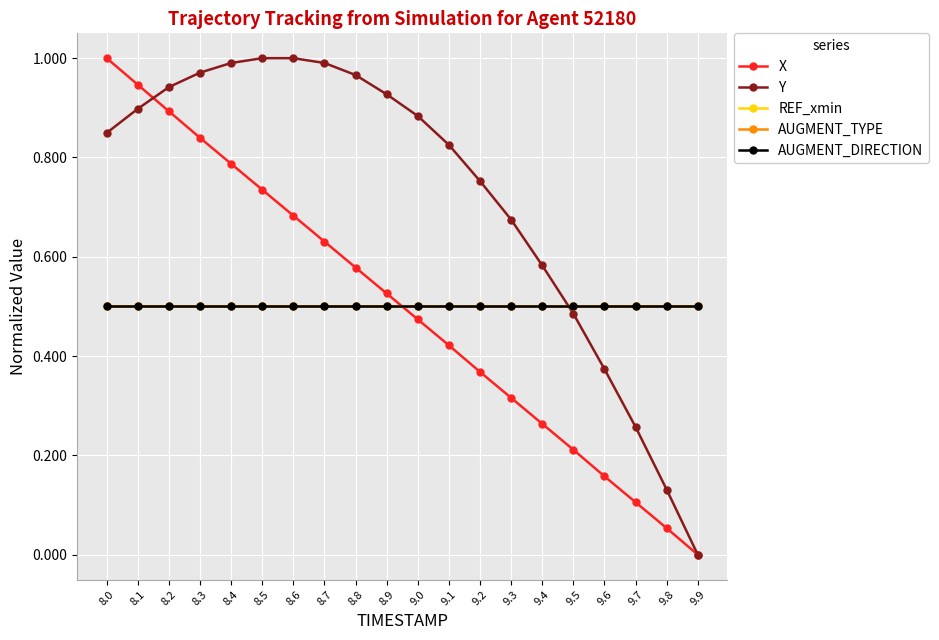

At how many categories does at least one series exceed 0?

20